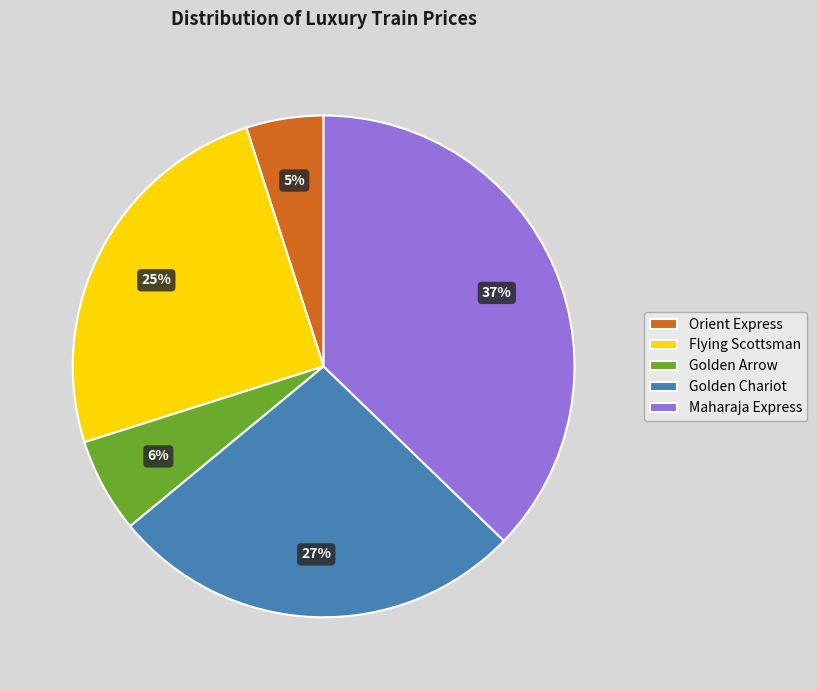

How many segments does this pie chart have?

5